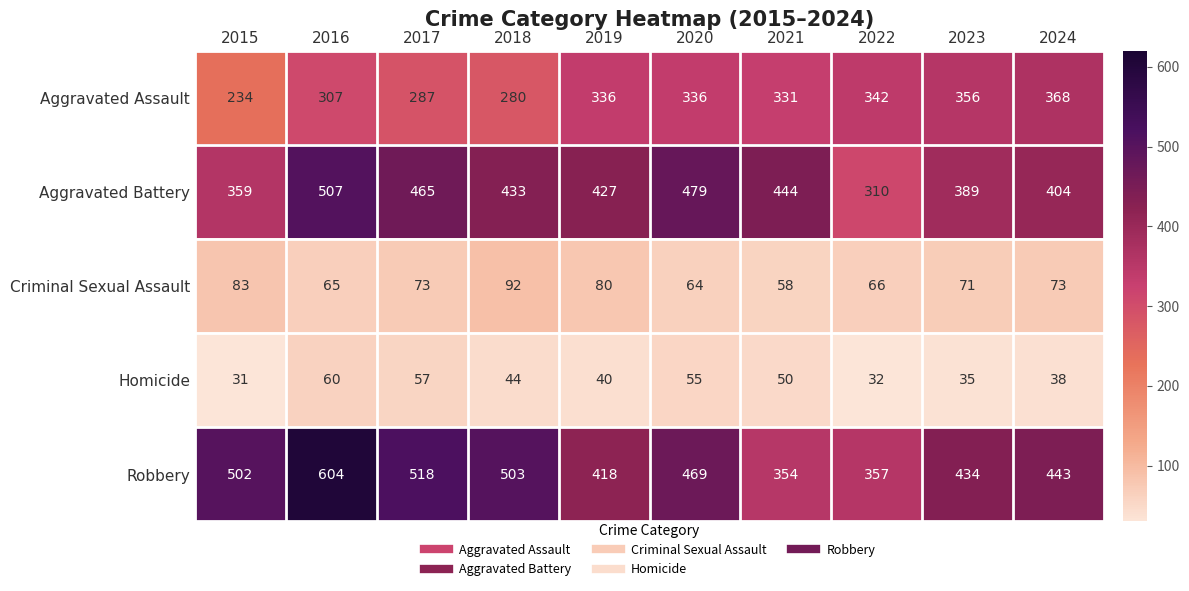

How many data points in Homicide are less than 44?

5